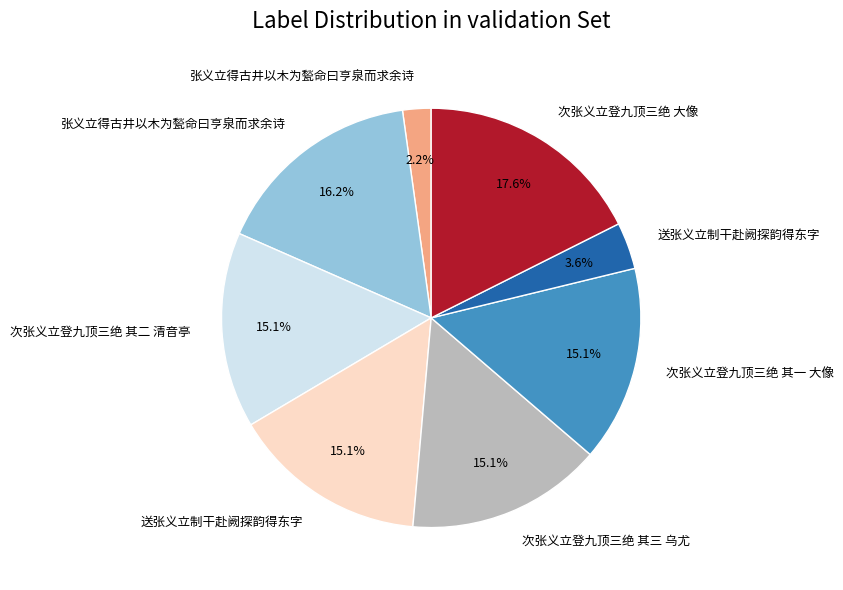

Does any single category account for the majority?

No